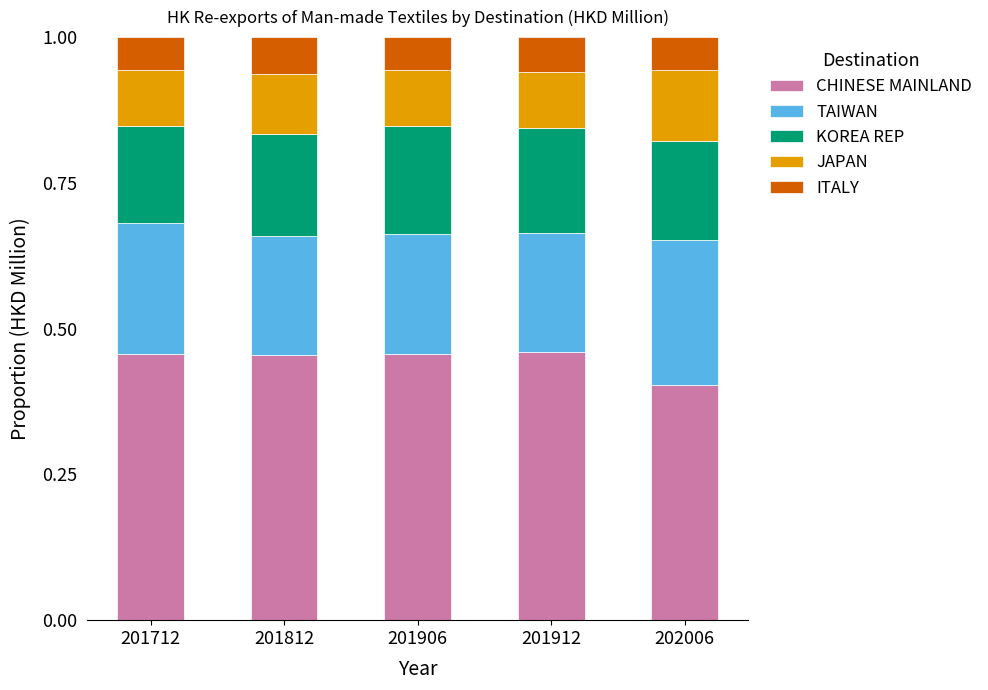

At which label does CHINESE MAINLAND reach its minimum?

202006